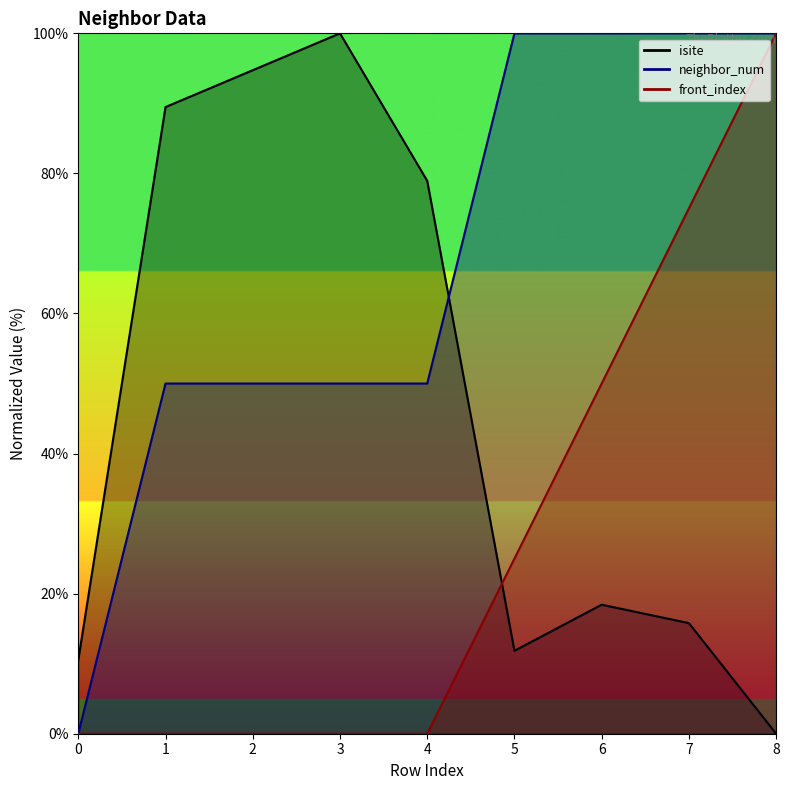

What is the greatest value displayed?

100.0